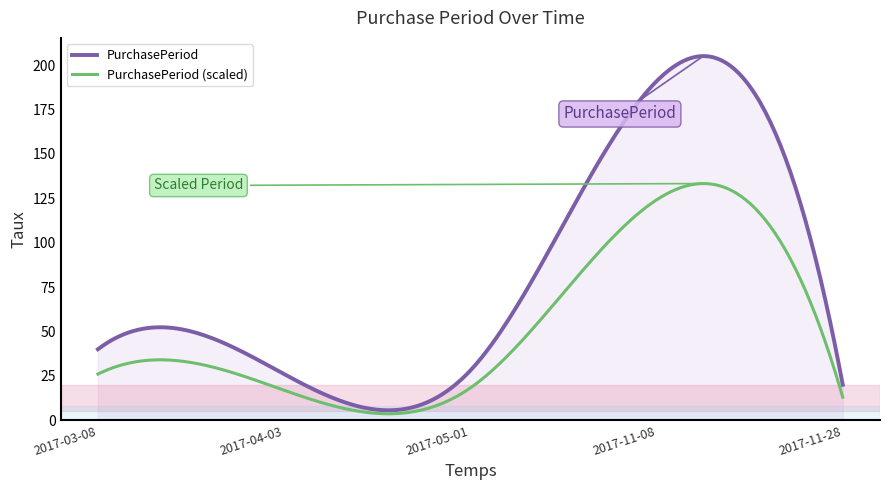

List the series in order of their peak value, highest first.

PurchasePeriod, PurchasePeriod (scaled)